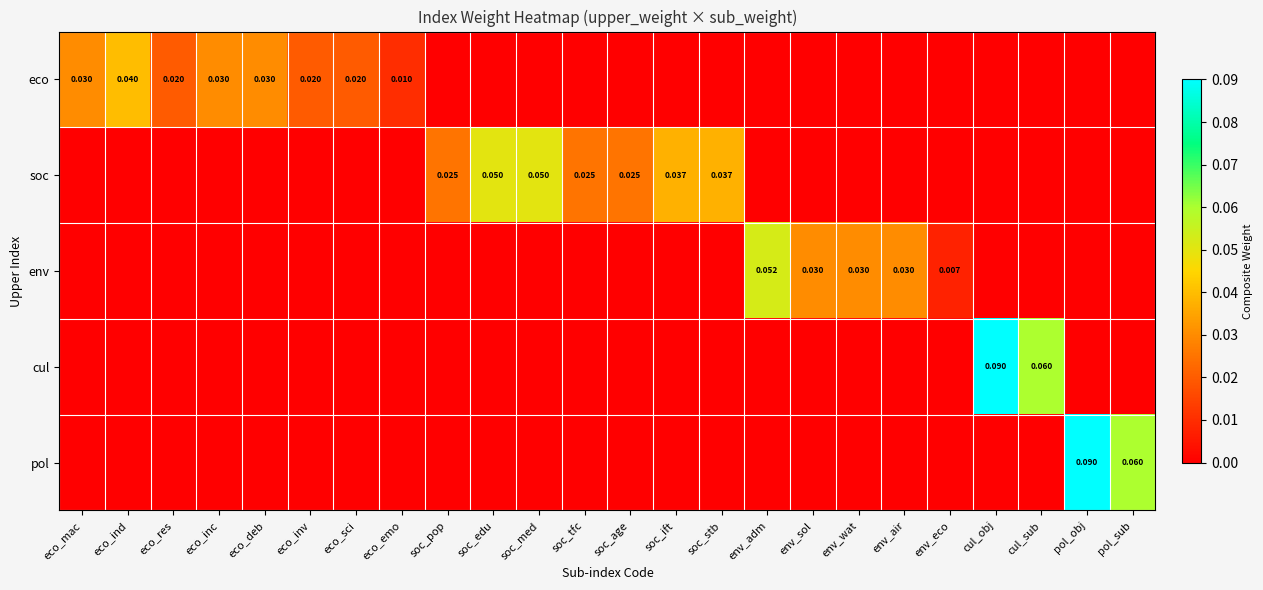

Which series has the widest spread of values?

cul